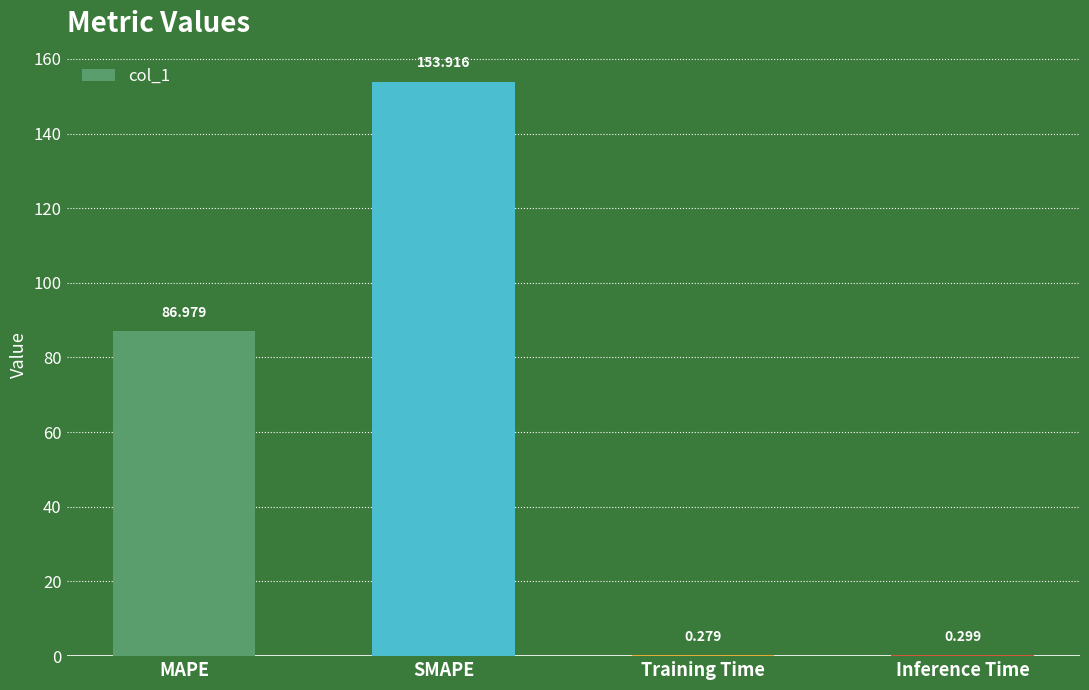

True or false: the data shows 36.6 at MAPE.

False